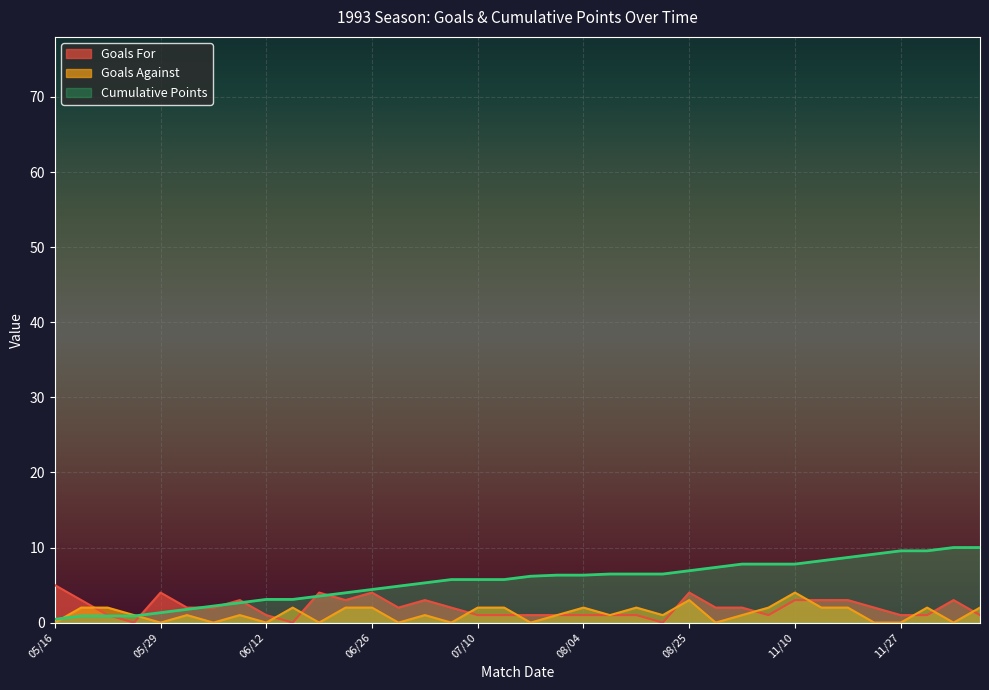

Which label corresponds to the smallest value in the chart?

05/26